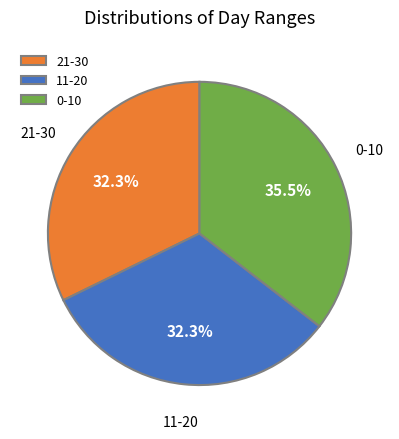

What is the ratio of the value at 0-10 to the value at 21-30?

1.1